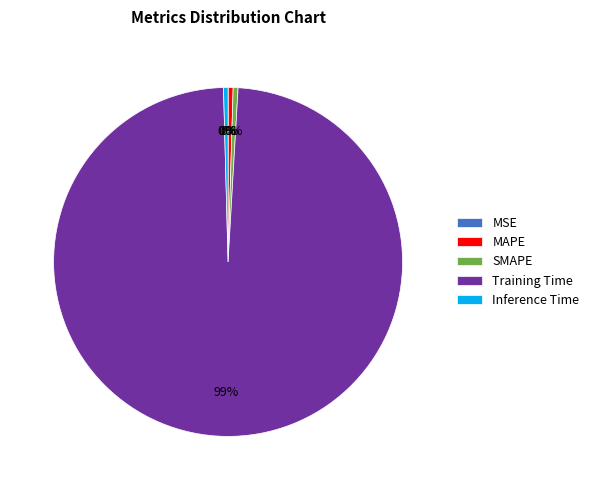

Which category has the biggest portion of the pie?

Training Time